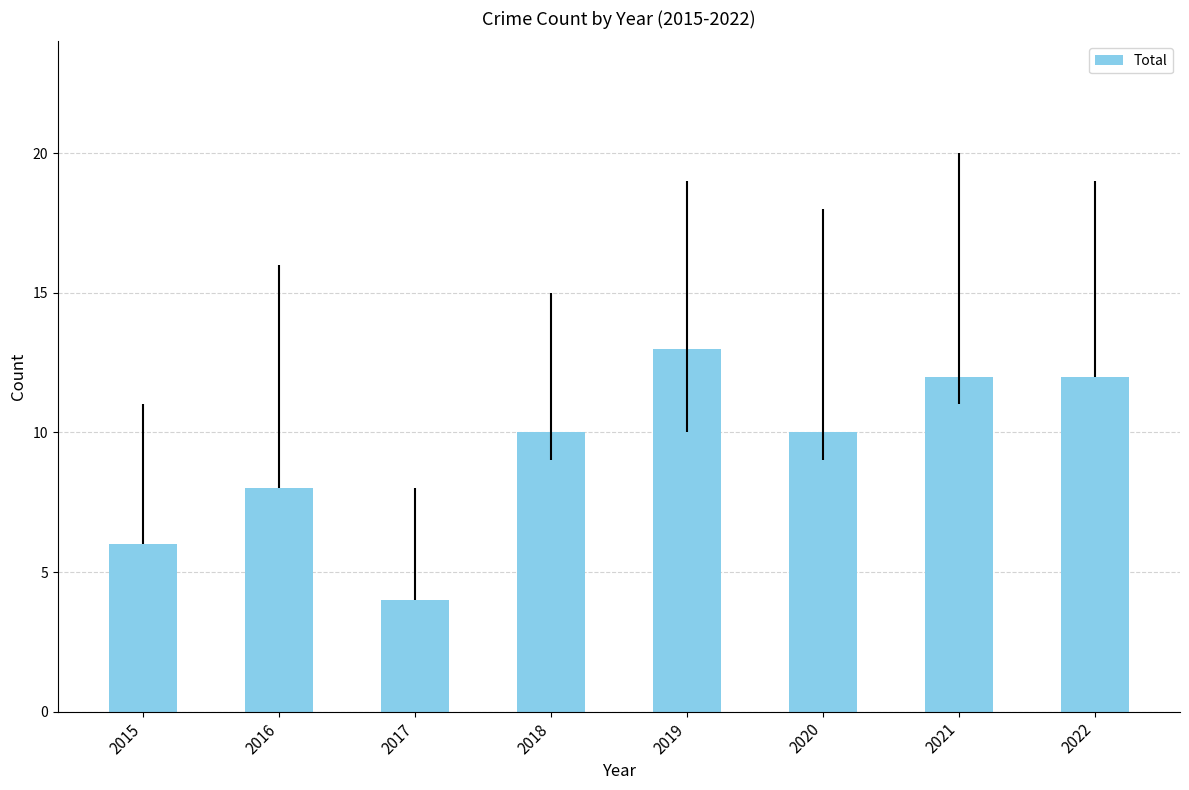

Read the value at 2018.

10